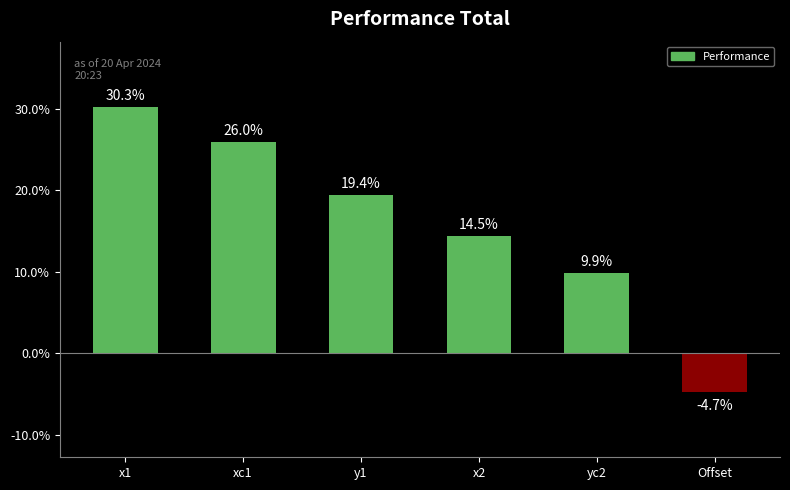

At which category does the chart reach its minimum across all series?

Offset